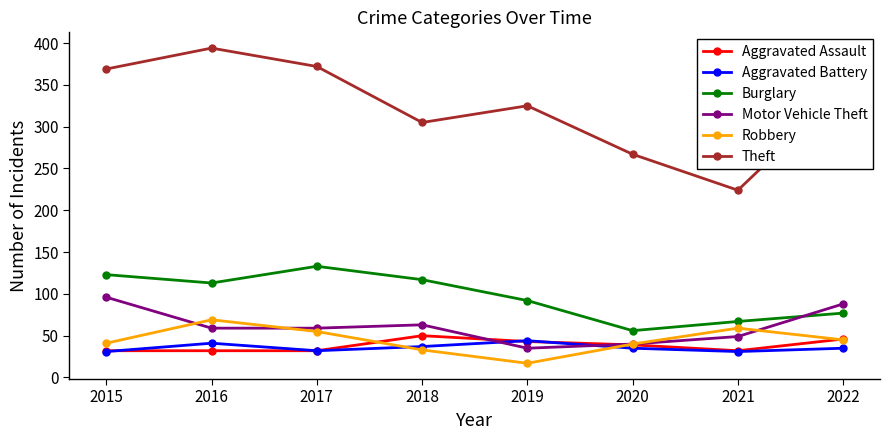

Which series has the largest range (max minus min)?

Theft